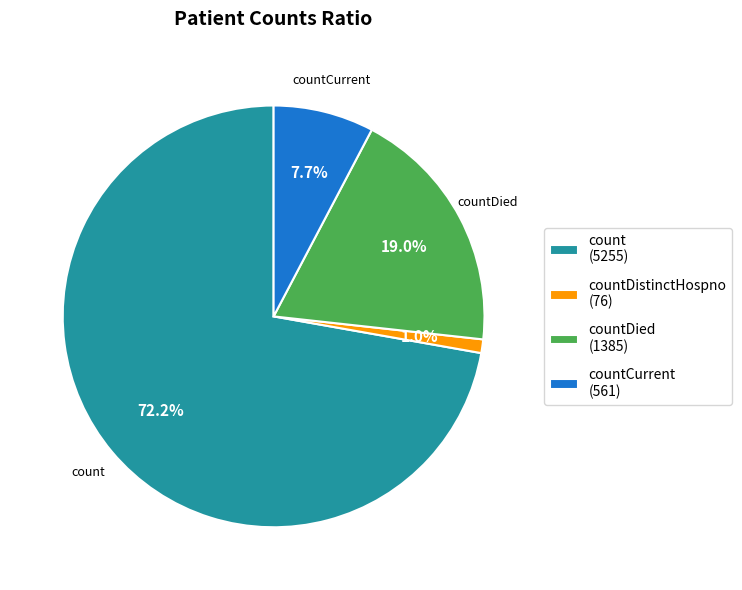

What percentage is NOT represented by countDied (1385)?

81.0%